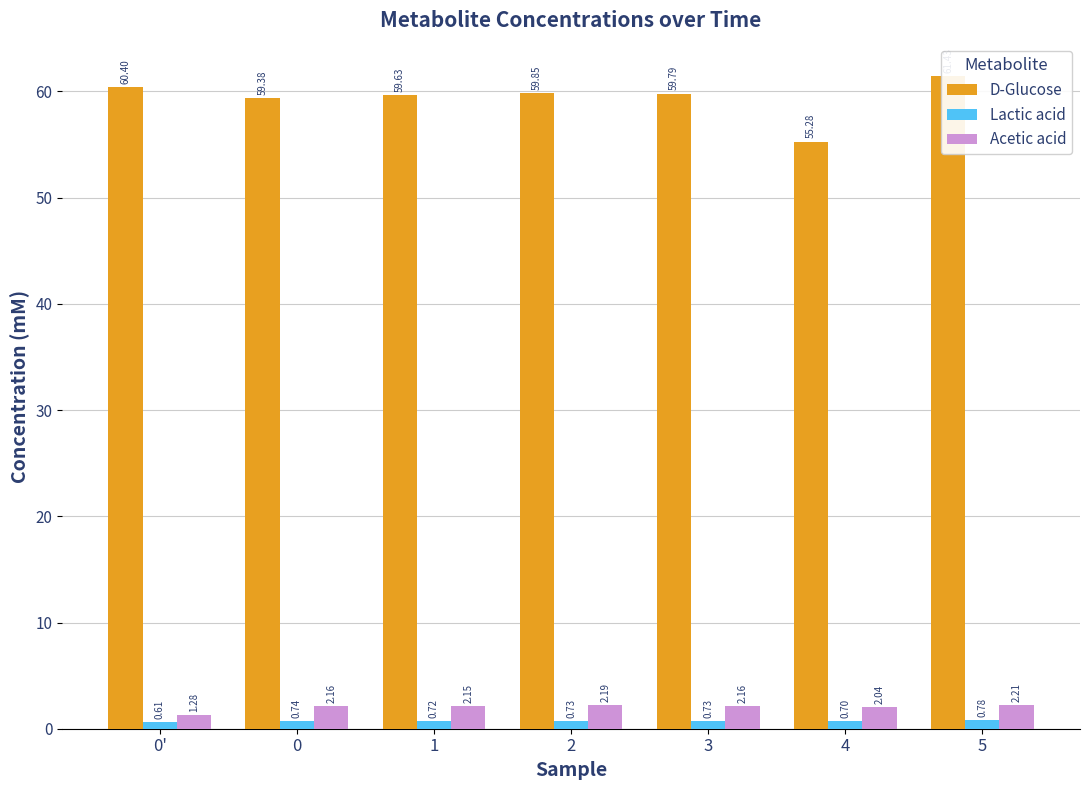

How many bars are there in each group?

3